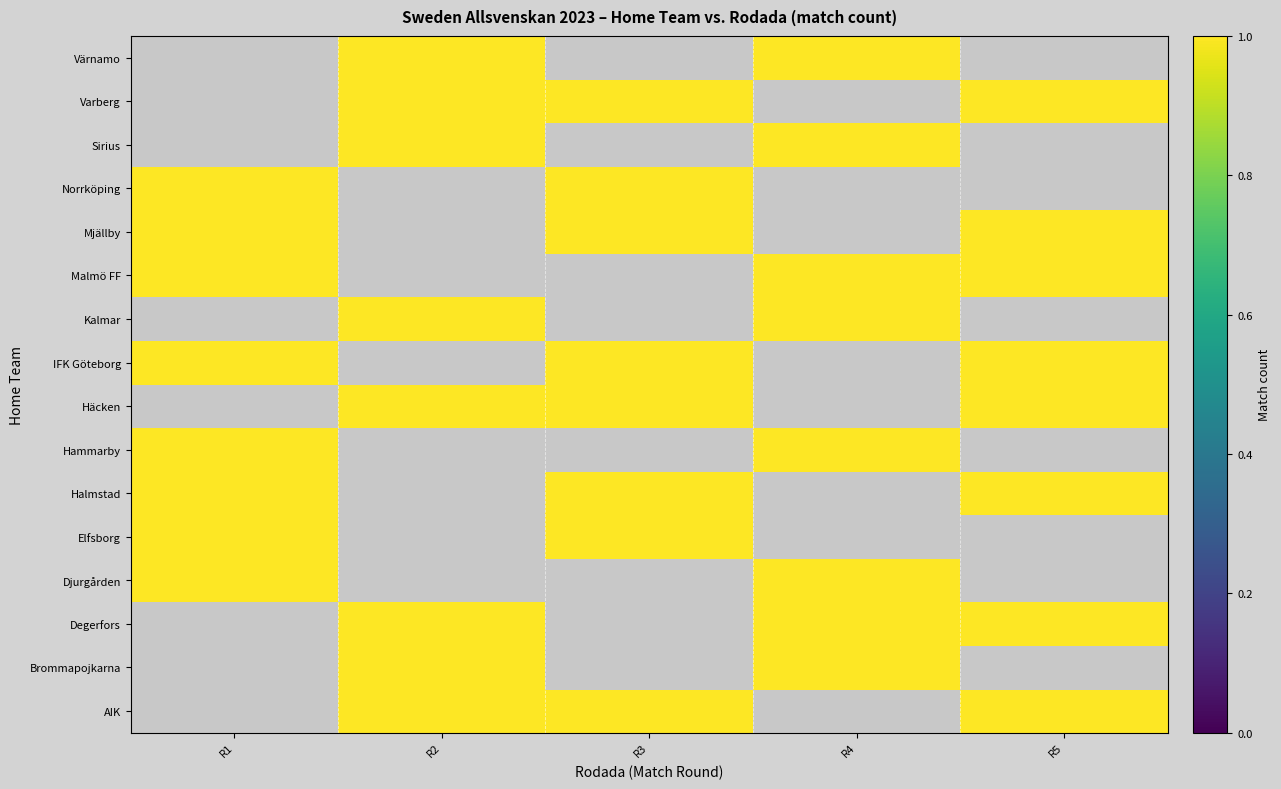

Is it true that Kalmar equals 1.4 at R4?

False